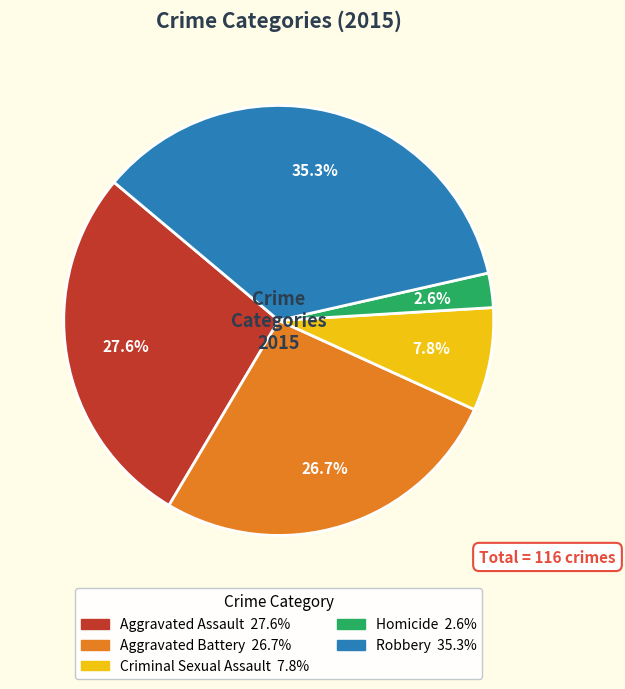

To the nearest percent, what portion does Robbery represent?

35%